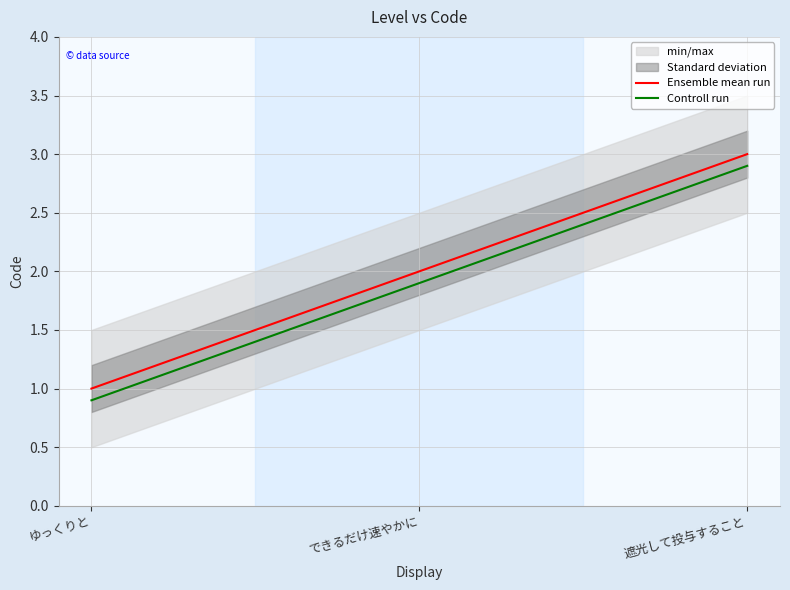

What is the approximate value of Ensemble mean run at ゆっくりと?

1.0